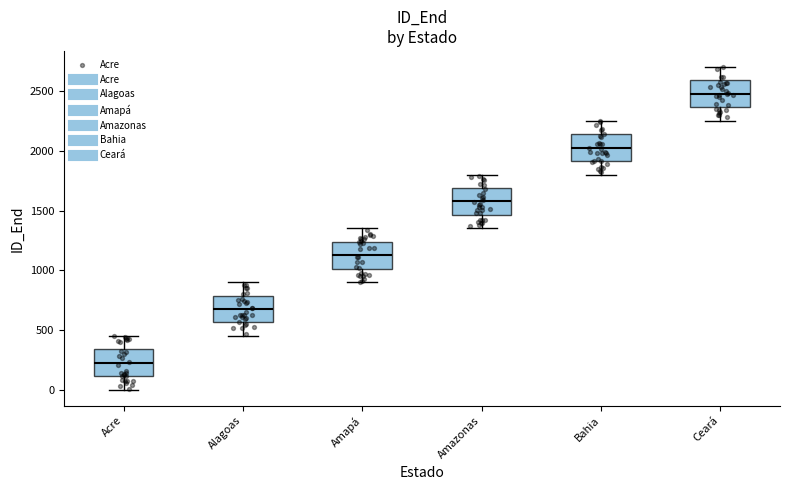

Which box's median line is the highest?

Ceará